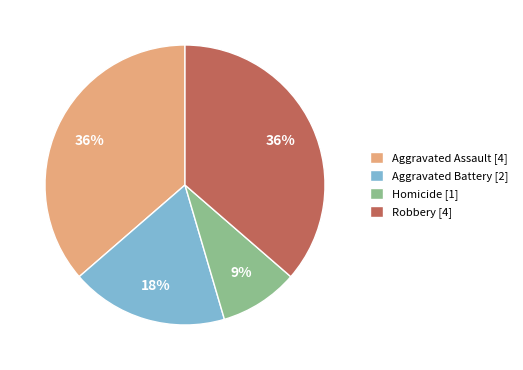

The Aggravated Assault [4] slice represents 36% of the pie. True or false?

True